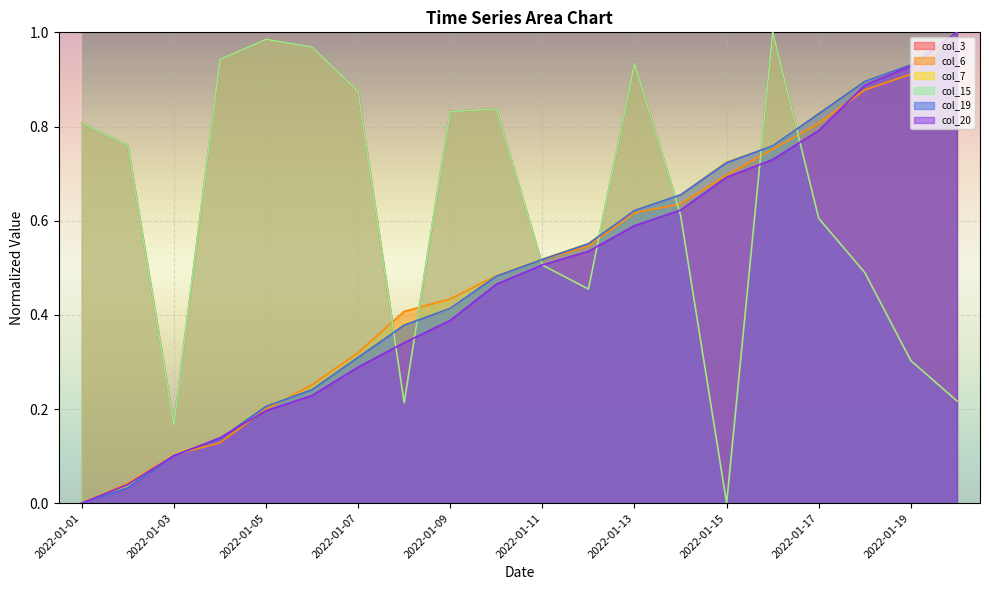

At 2022-01-12, list the series in order from smallest to largest.

col_3, col_15, col_20, col_6, col_19, col_7